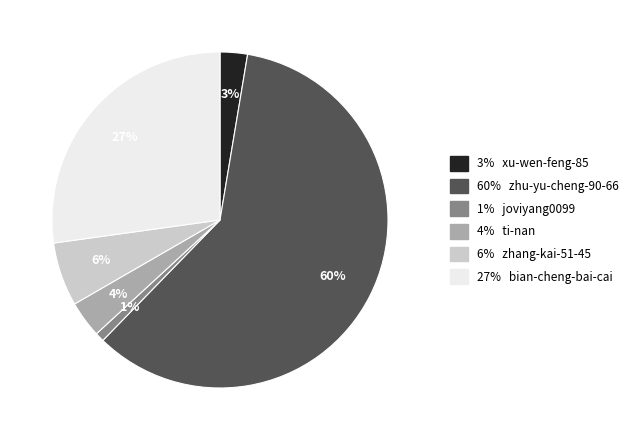

To the nearest percent, what is the average slice percentage?

17%